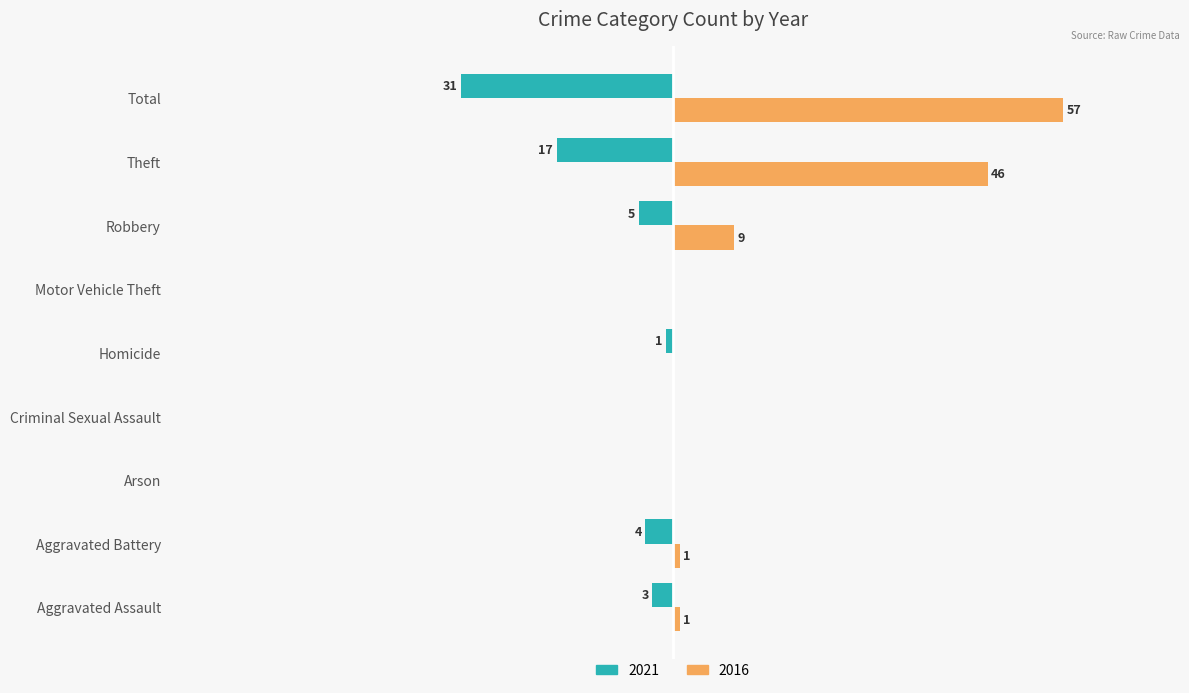

Is the value of 2016 at Criminal Sexual Assault greater than the value of 2021 at Aggravated Assault?

Yes